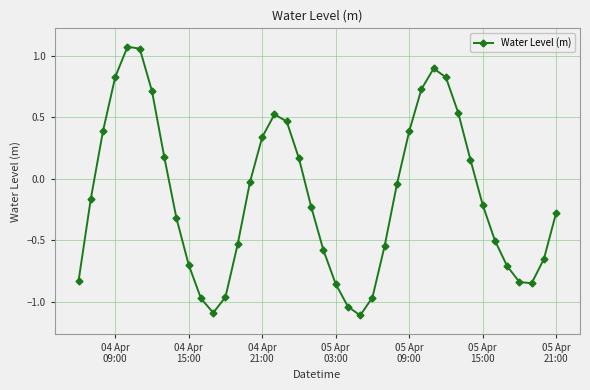

What is the difference between the maximum and second lowest values?

2.2